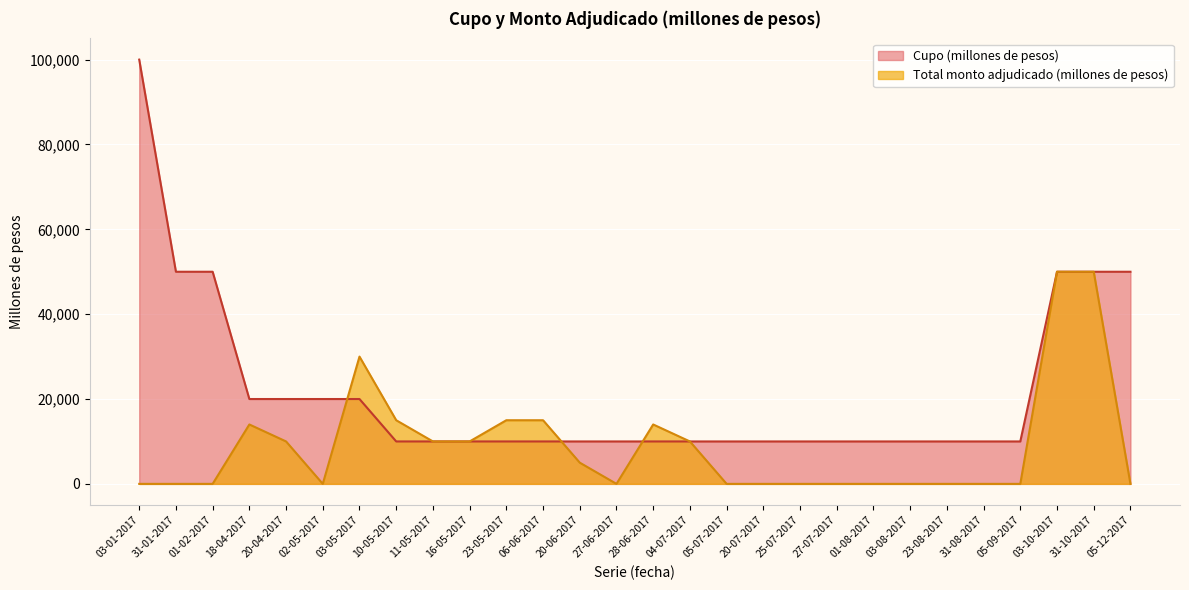

Reading left to right, list all the values displayed in this chart.

Cupo (millones de pesos): 03-01-2017=100000	31-01-2017=50000	01-02-2017=50000	18-04-2017=20000	20-04-2017=20000	02-05-2017=20000	03-05-2017=20000	10-05-2017=10000	11-05-2017=10000	16-05-2017=10000	23-05-2017=10000	06-06-2017=10000	20-06-2017=10000	27-06-2017=10000	28-06-2017=10000	04-07-2017=10000	05-07-2017=10000	20-07-2017=10000	25-07-2017=10000	27-07-2017=10000	01-08-2017=10000	03-08-2017=10000	23-08-2017=10000	31-08-2017=10000	05-09-2017=10000	03-10-2017=50000	31-10-2017=50000	05-12-2017=50000
Total monto adjudicado (millones de pesos): 03-01-2017=0	31-01-2017=0	01-02-2017=0	18-04-2017=14000	20-04-2017=10000	02-05-2017=0	03-05-2017=30000	10-05-2017=15000	11-05-2017=10000	16-05-2017=10000	23-05-2017=15000	06-06-2017=15000	20-06-2017=5000	27-06-2017=0	28-06-2017=14000	04-07-2017=10000	05-07-2017=0	20-07-2017=0	25-07-2017=0	27-07-2017=0	01-08-2017=0	03-08-2017=0	23-08-2017=0	31-08-2017=0	05-09-2017=0	03-10-2017=50000	31-10-2017=50000	05-12-2017=0